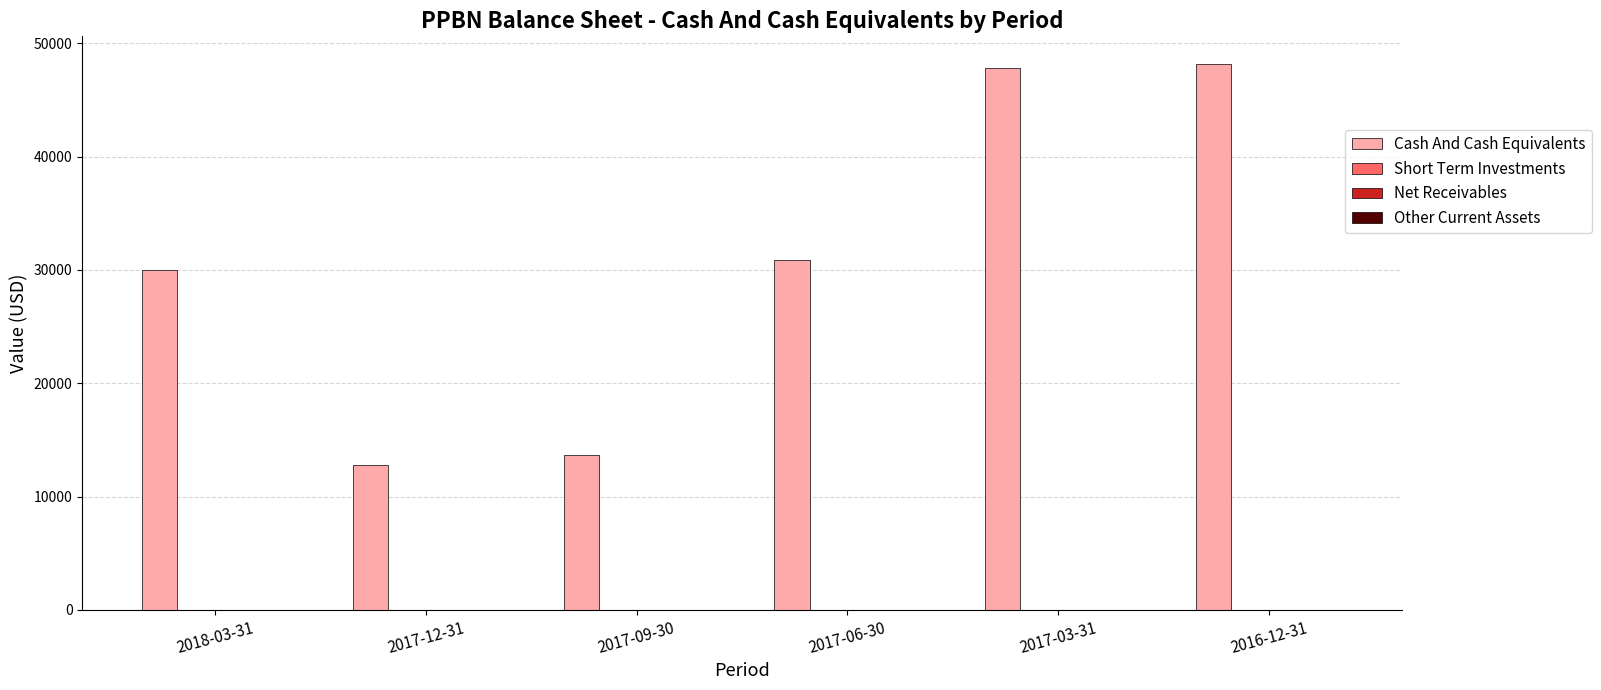

What is the maximum value shown in the chart?

48200